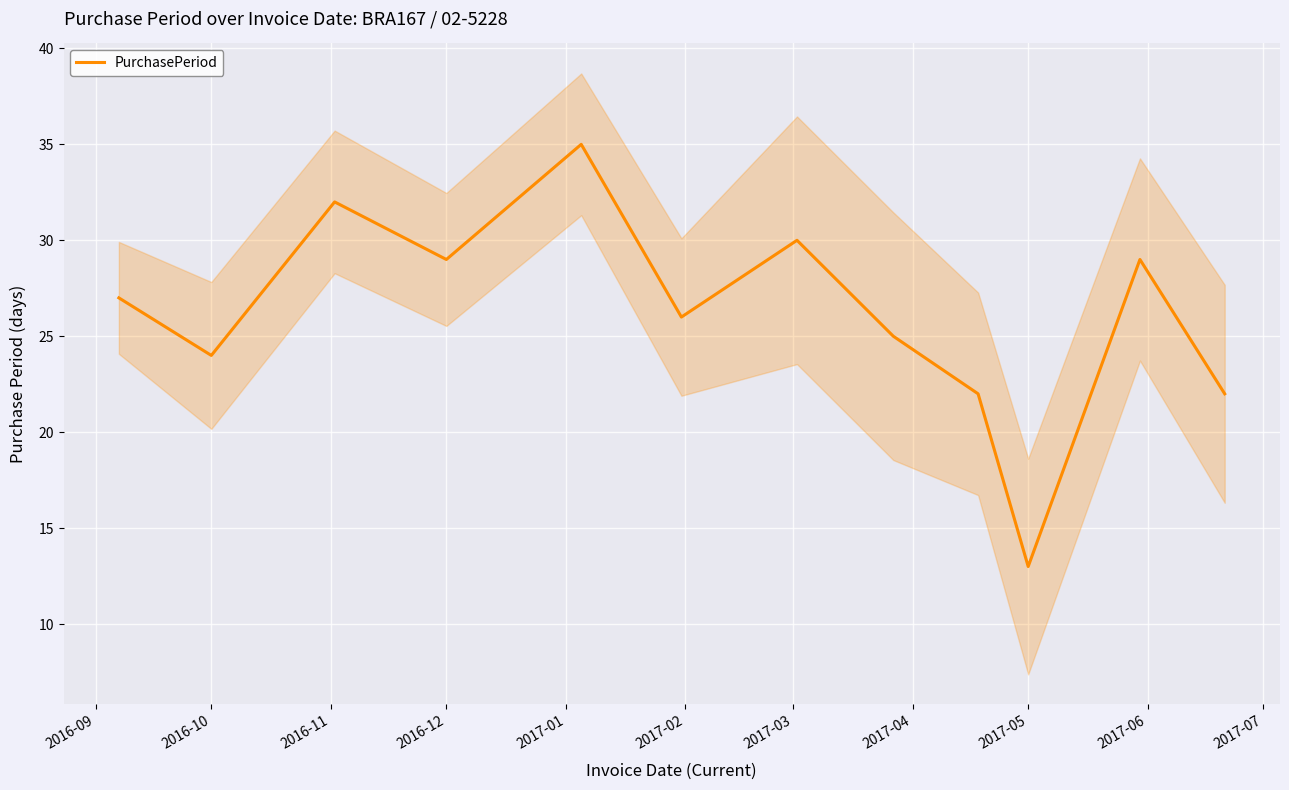

Which category has the lowest value in the PurchasePeriod series?

2017-05